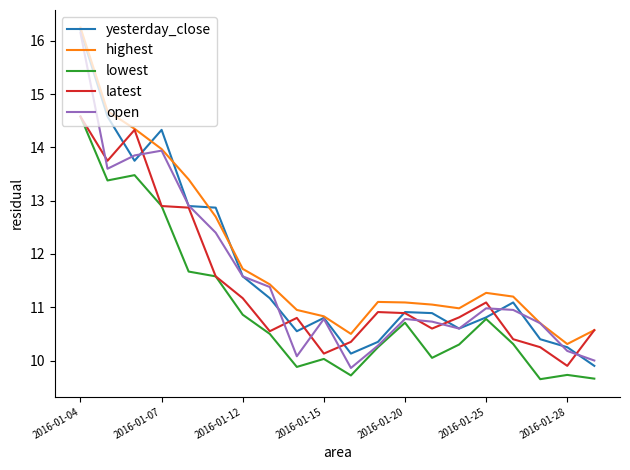

What is the difference between the maximum and minimum values in the latest series?

4.7